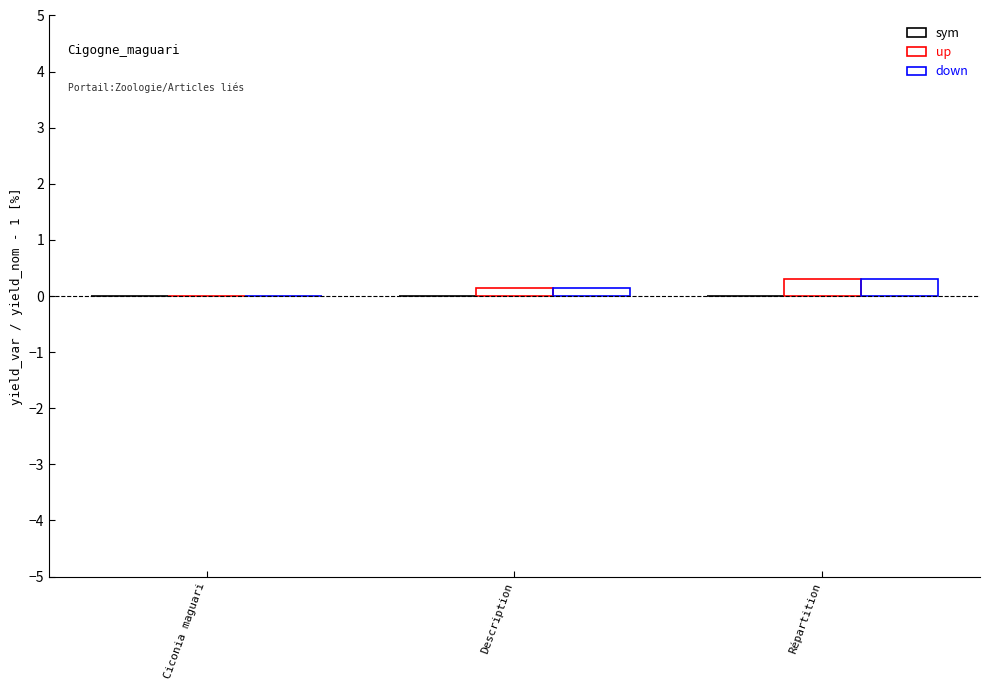

How many data points in up are above 0?

2